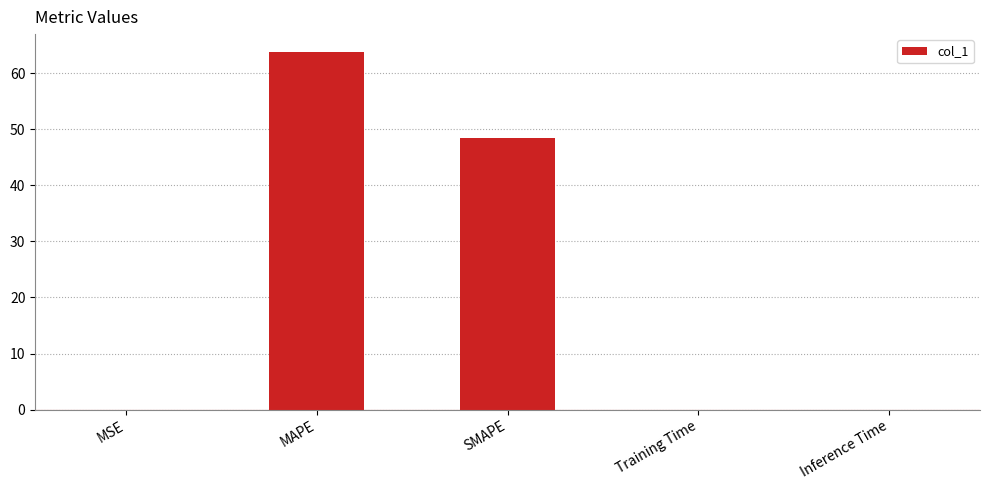

True or false: the data shows 48.3 at SMAPE.

True